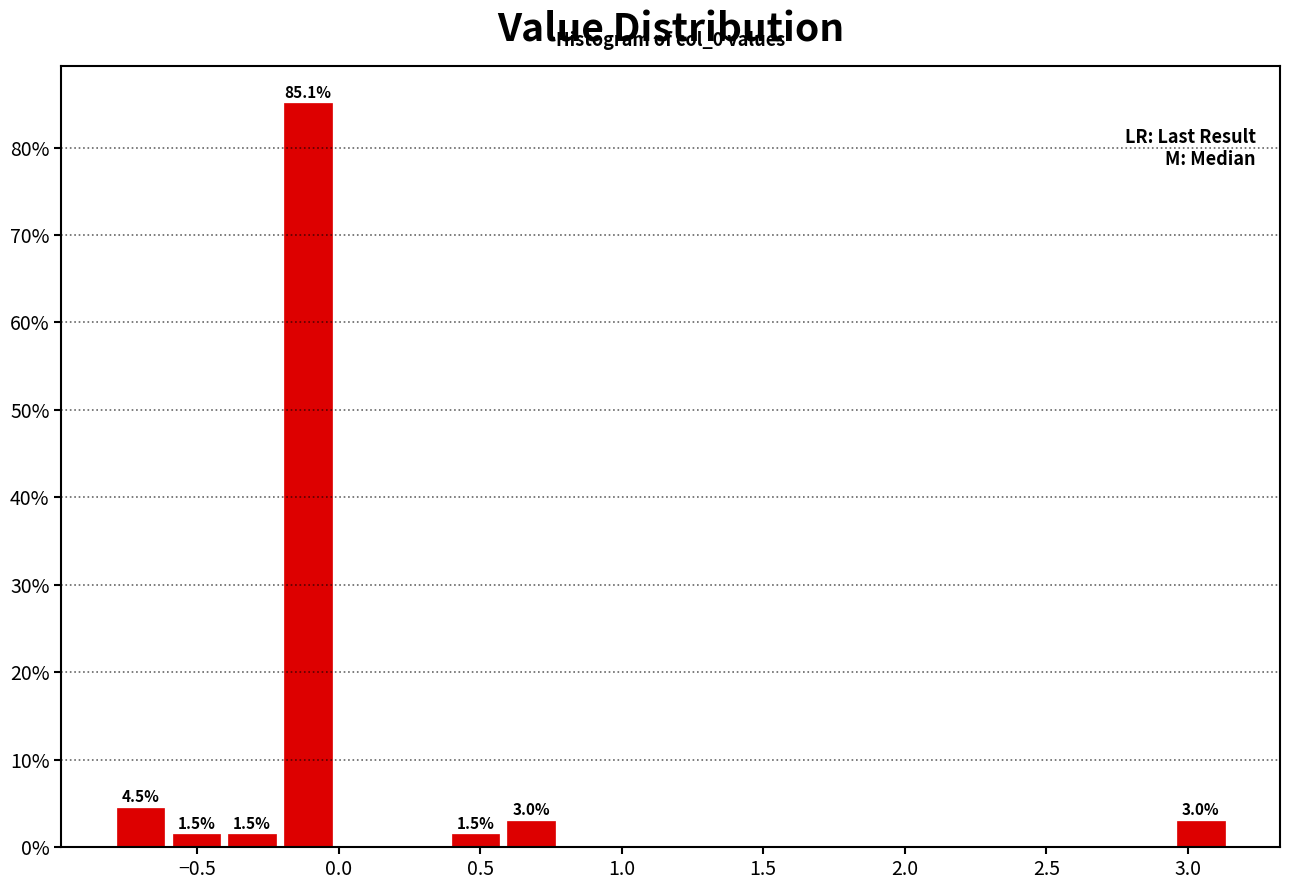

Around what value on the x-axis is the tallest bar? Give the approximate position of its centre, as read against the axis.

-0.10